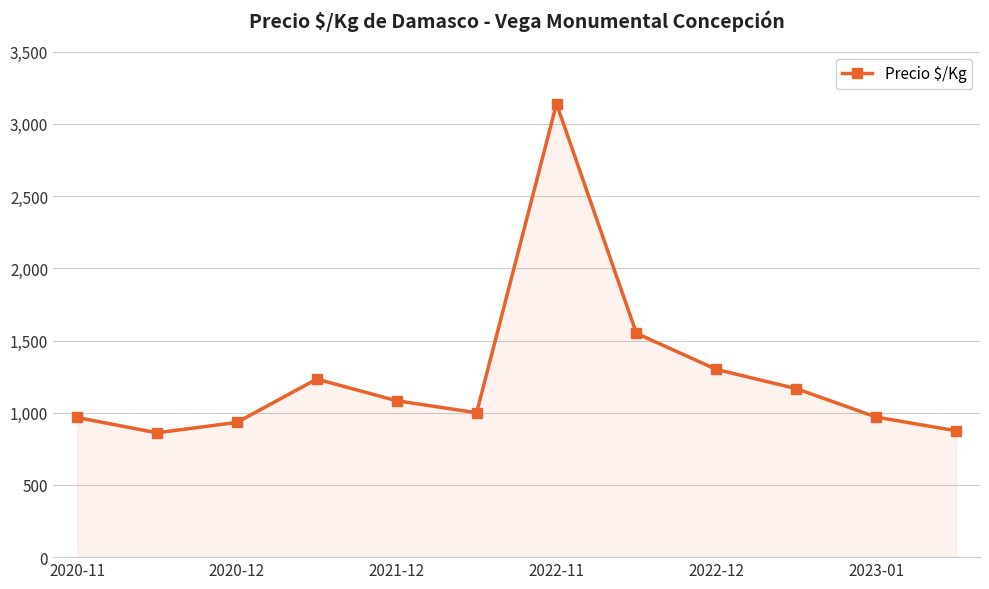

How many data points are less than 1083?

6